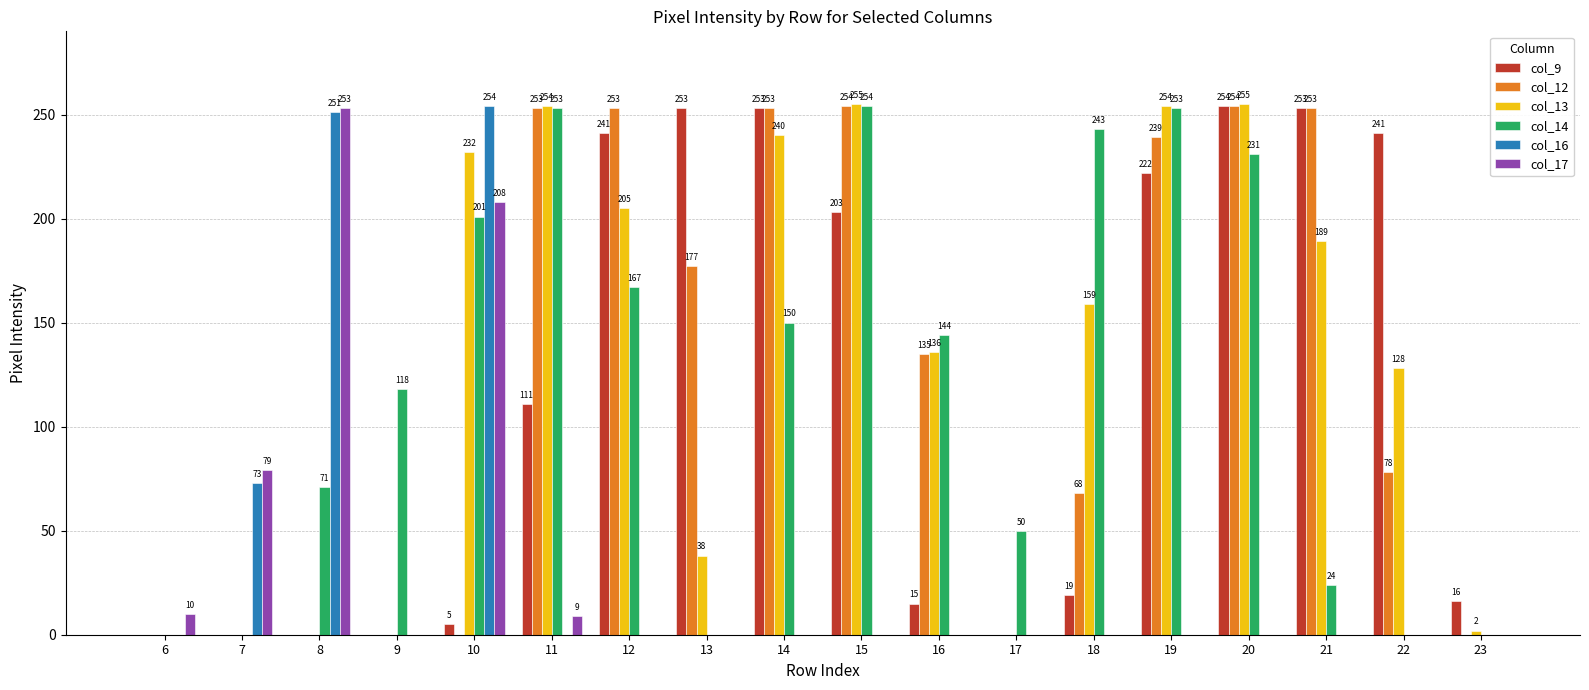

What is the sum of the col_12 values at 19 and 13?

416